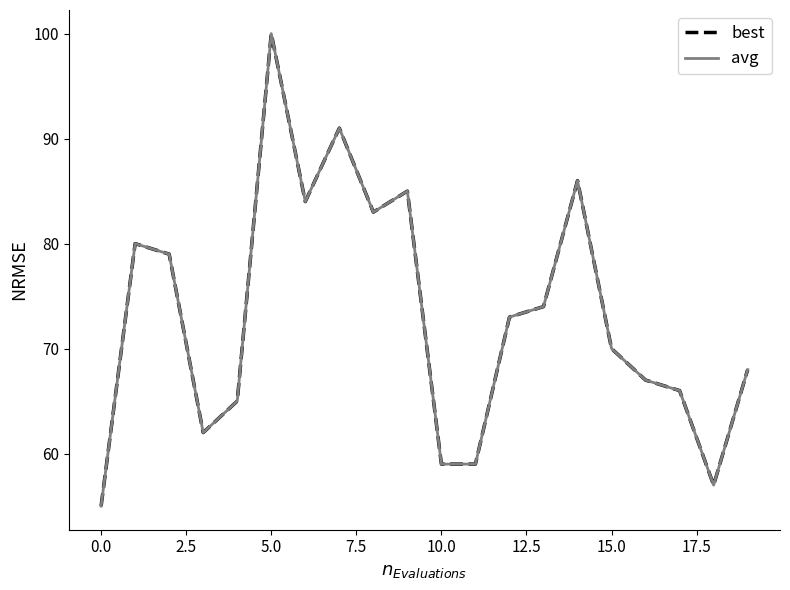

Is this an area chart (filled region under the line)?

No